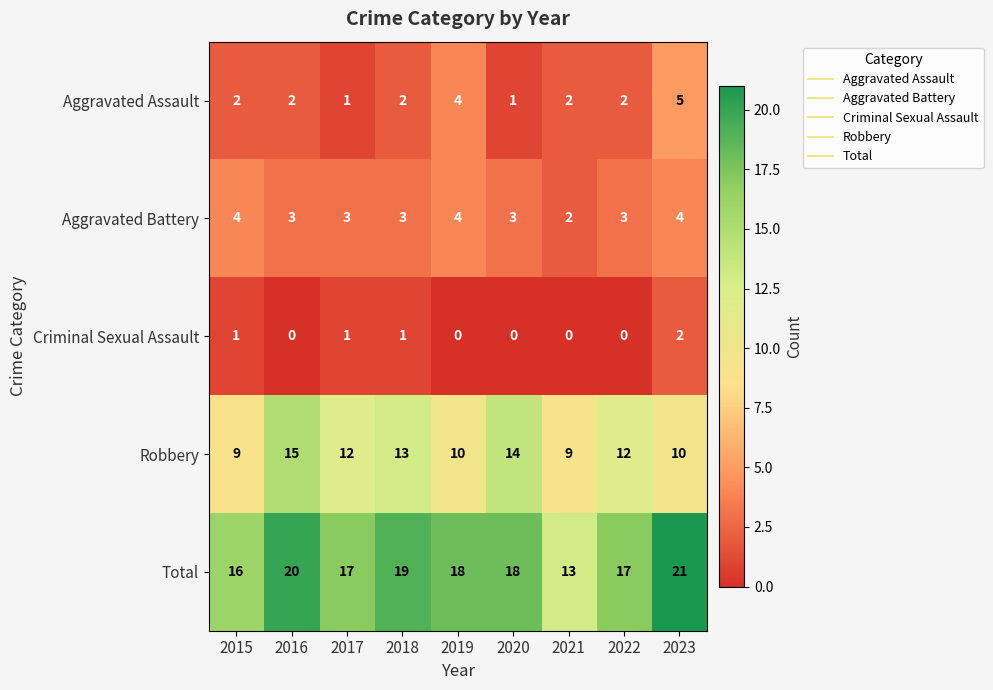

Which series has the largest total across all categories?

Total